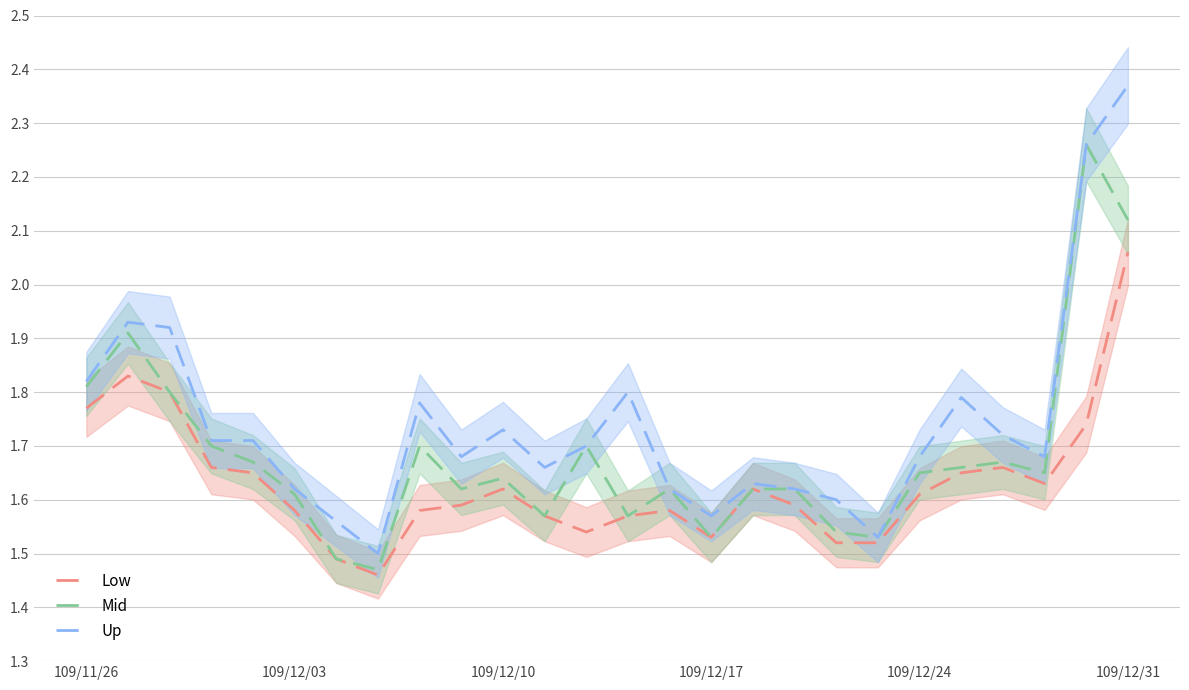

Is this an area chart (filled region under the line)?

No